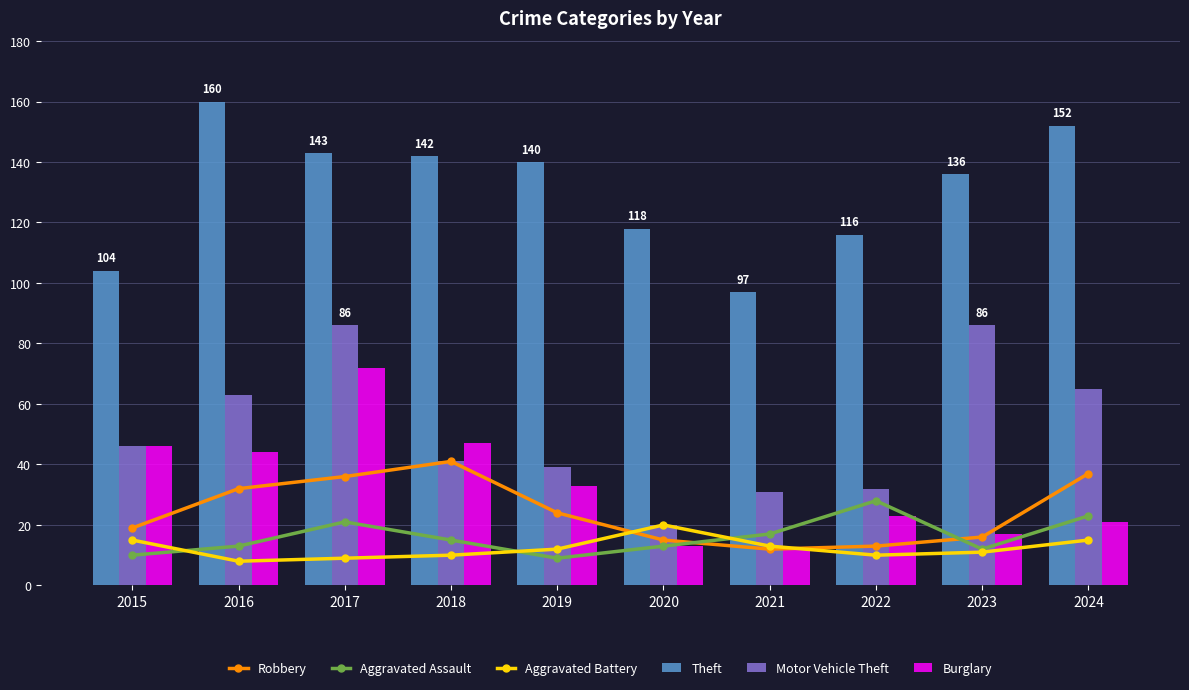

How many series are shown in this chart?

6